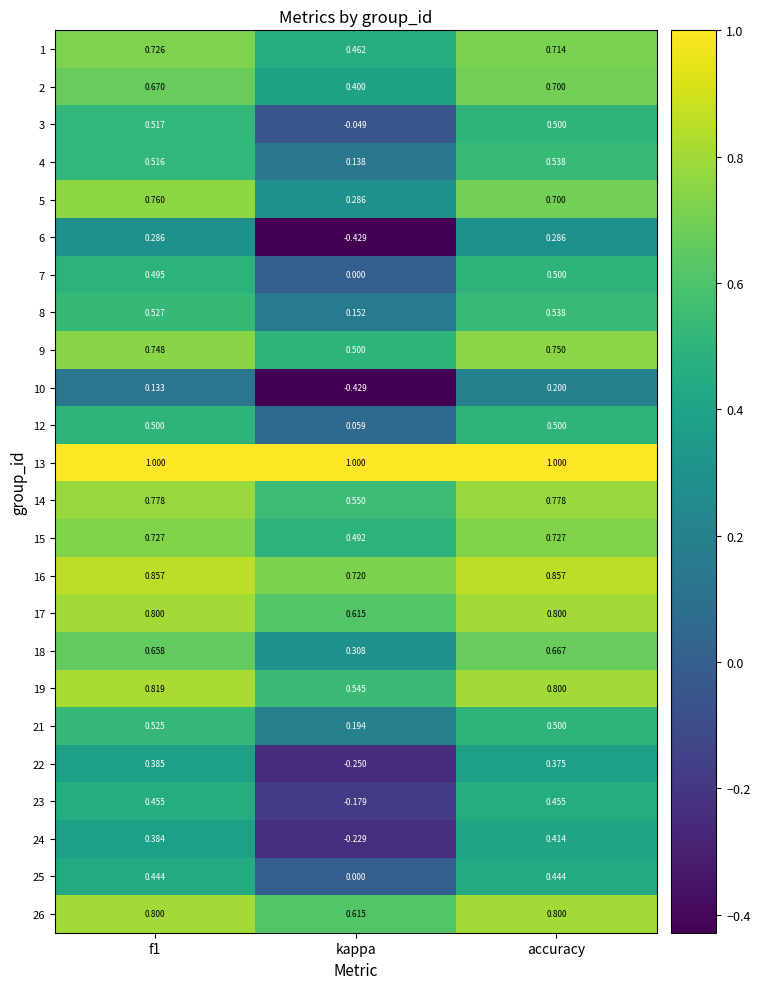

Where is 16 nearest to the value 0?

kappa